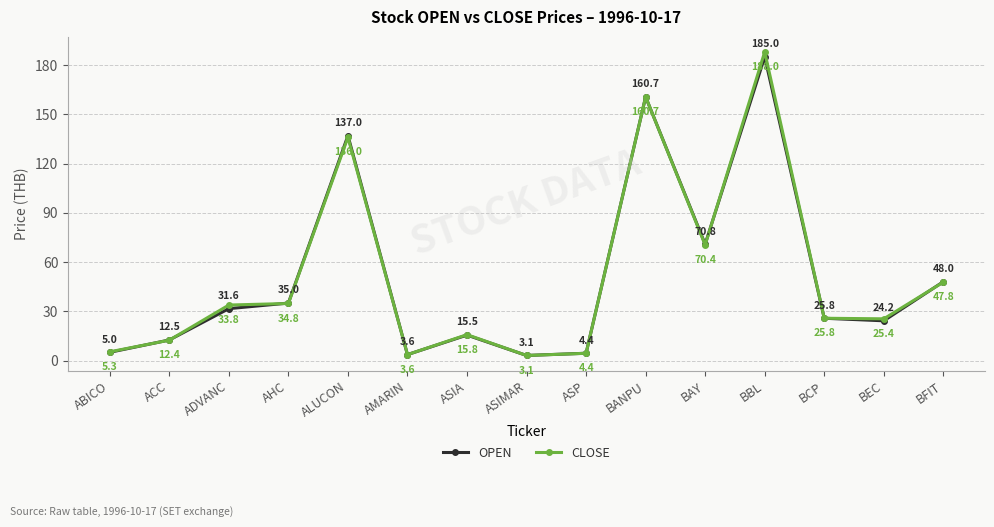

List the series in order of their overall mean, lowest first.

OPEN, CLOSE